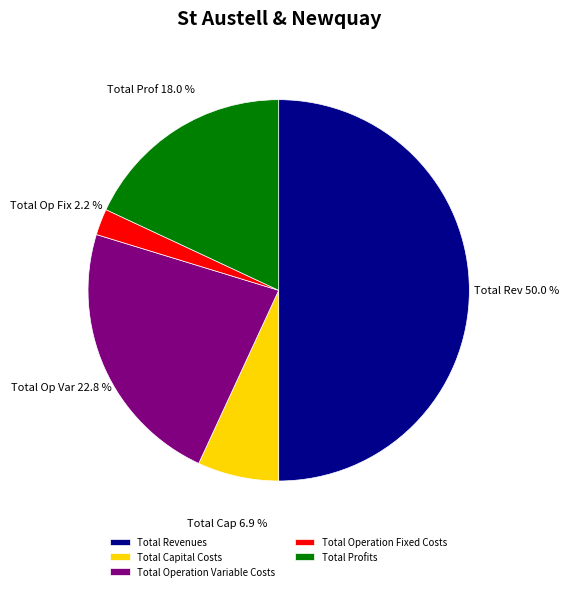

How many slices are in this pie chart?

5